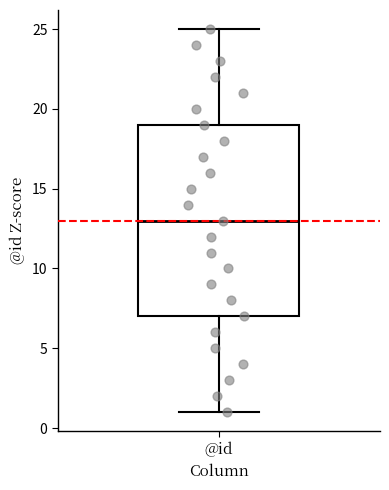

Where is the upper edge of the box for @id on the y-axis? The values are not printed on the chart, so give them approximately, as read against the axis.

19